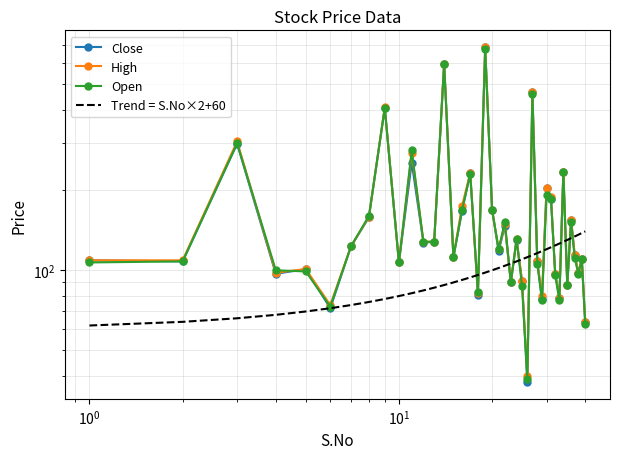

What is the difference between the maximum and minimum values in the Close series?

652